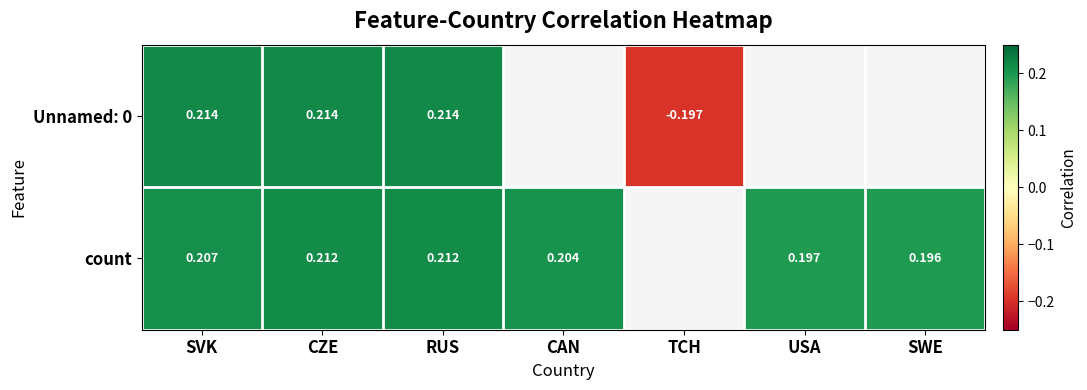

Is the value of Unnamed: 0 at CZE greater than the value of count at RUS?

Yes